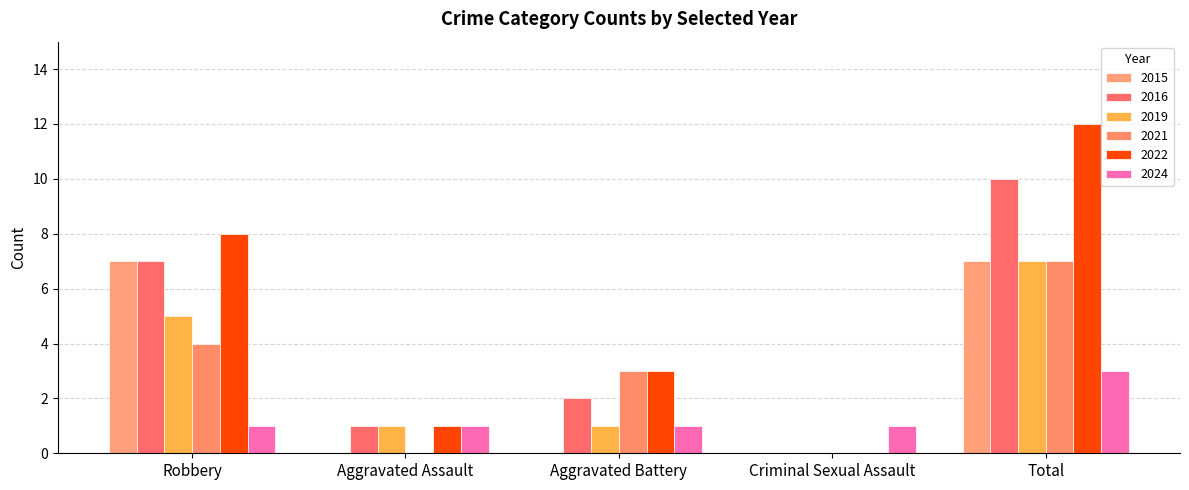

What are all the series names shown in the legend?

2015, 2016, 2019, 2021, 2022, 2024